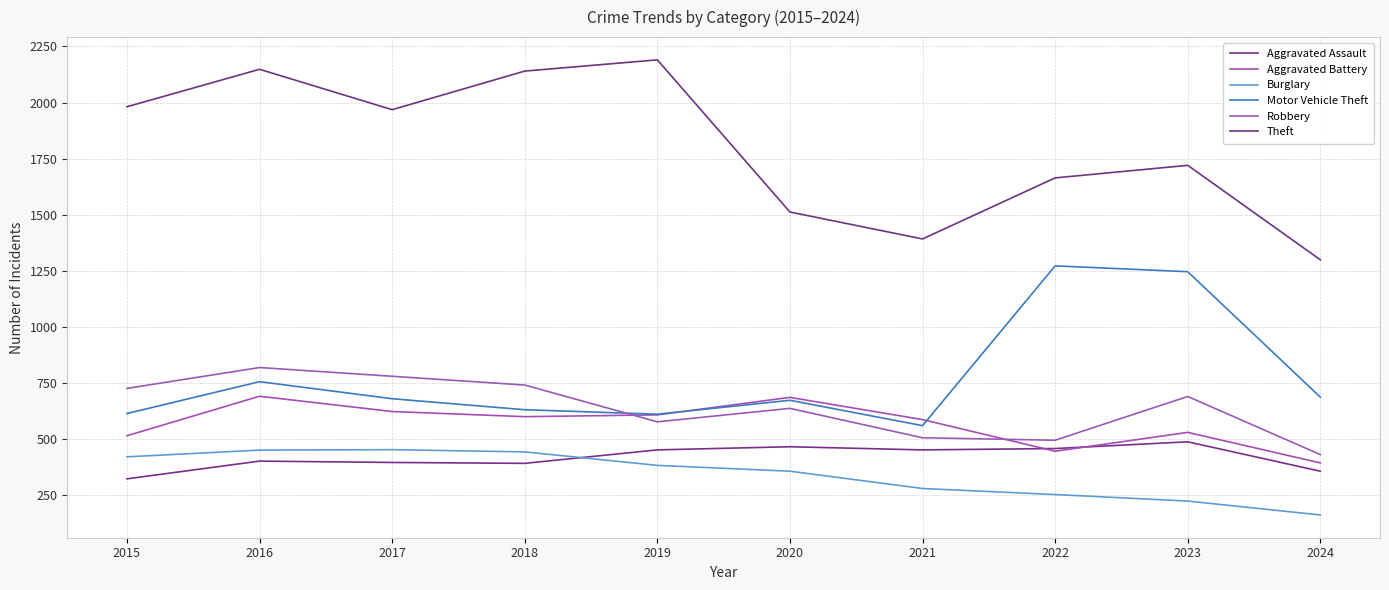

True or false: Motor Vehicle Theft and Burglary intersect in this chart.

False